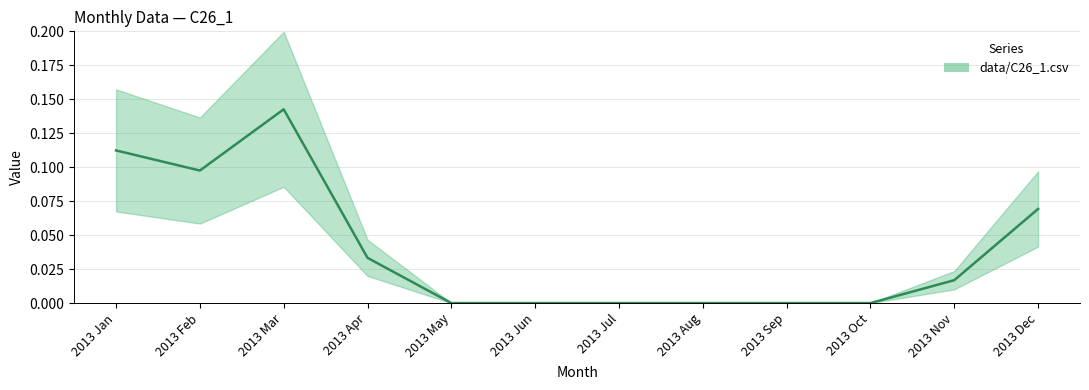

True or false: there are more than 2 points higher than both neighbors.

False